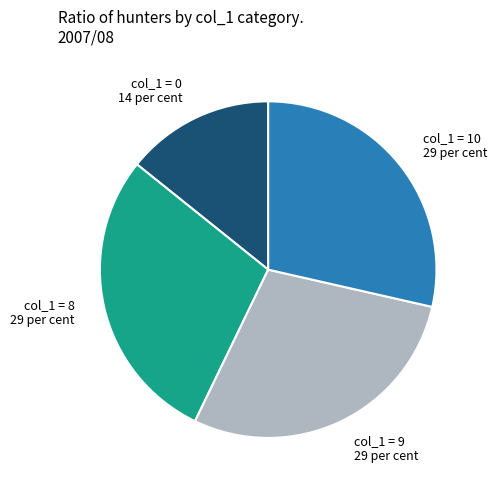

How many segments does this pie chart have?

4